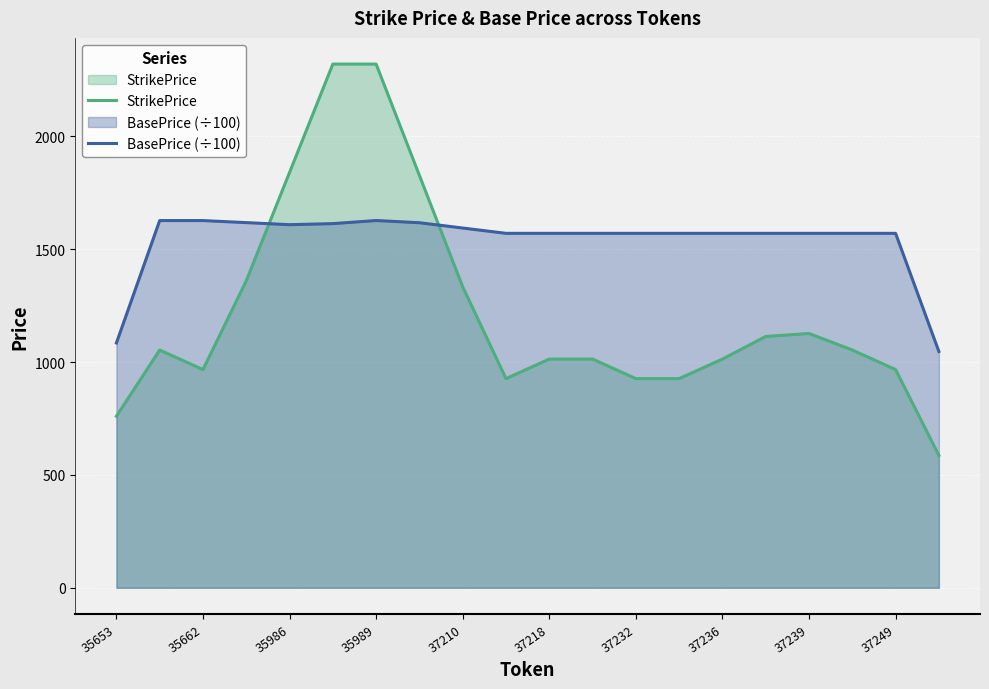

In StrikePrice, how many points are lower than both neighbors (excluding endpoints)?

2